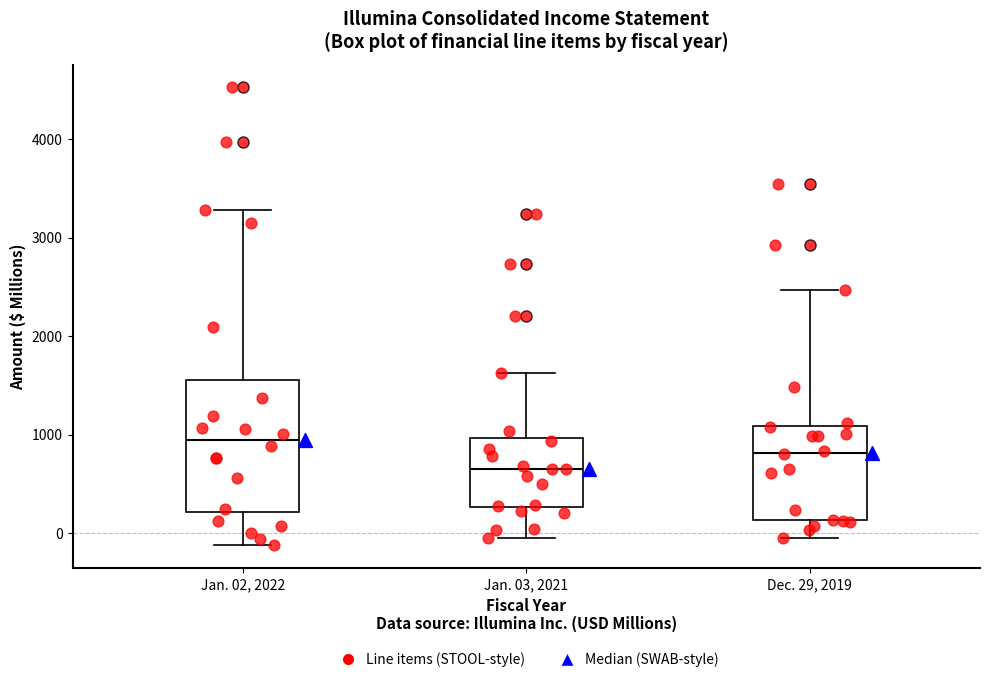

Where is the upper edge of the box for Jan. 03, 2021 on the y-axis? The values are not printed on the chart, so give them approximately, as read against the axis.

1000